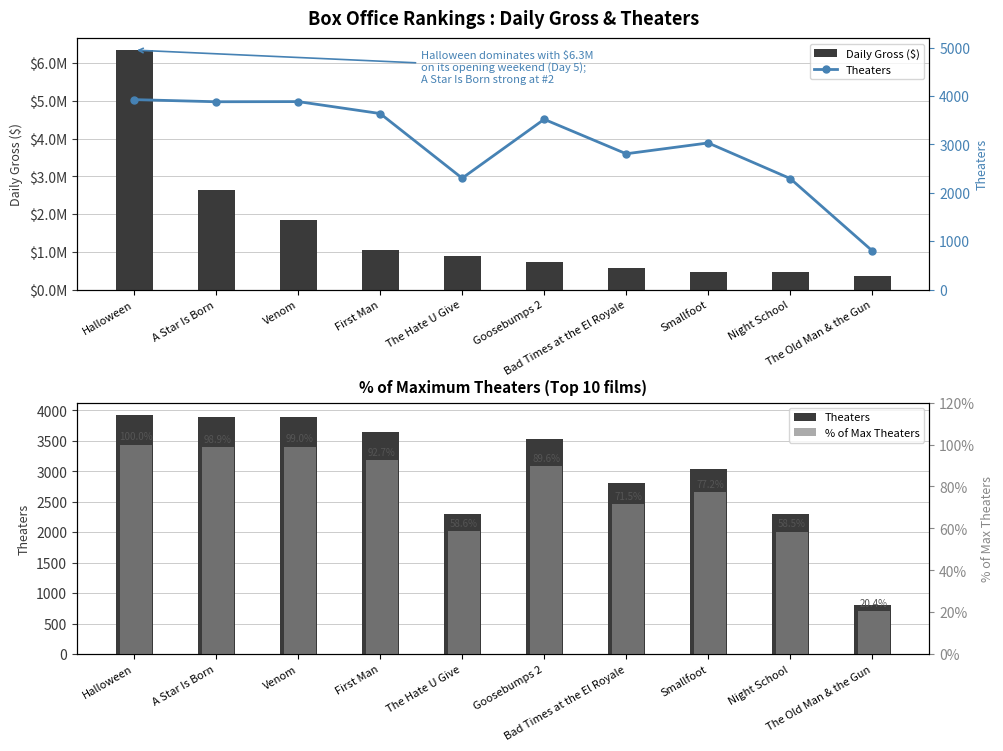

What is the minimum value shown in the chart?

20.4